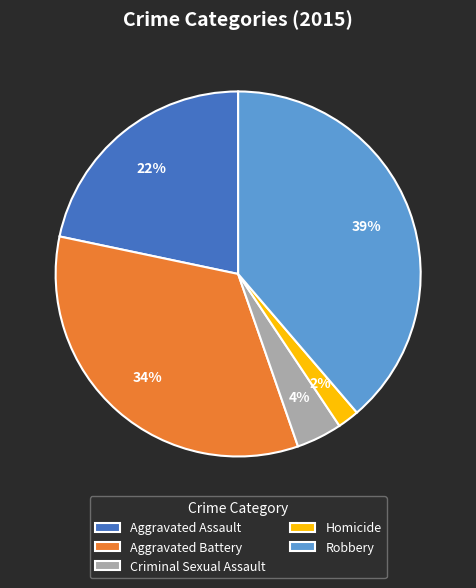

Rank the categories by value from lowest to highest.

Homicide, Criminal Sexual Assault, Aggravated Assault, Aggravated Battery, Robbery